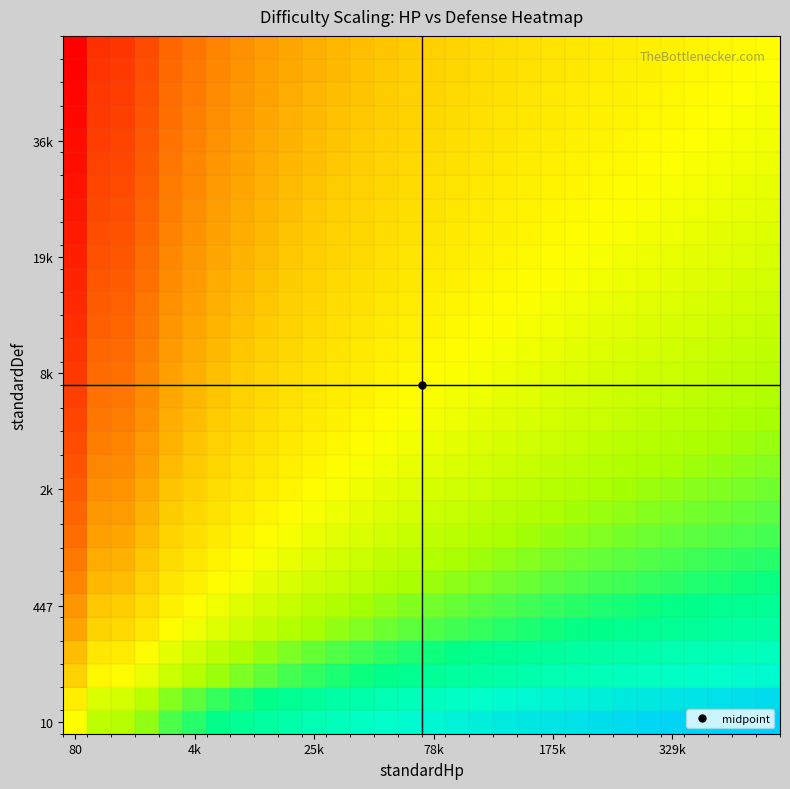

At which category does the chart reach its minimum across all series?

80